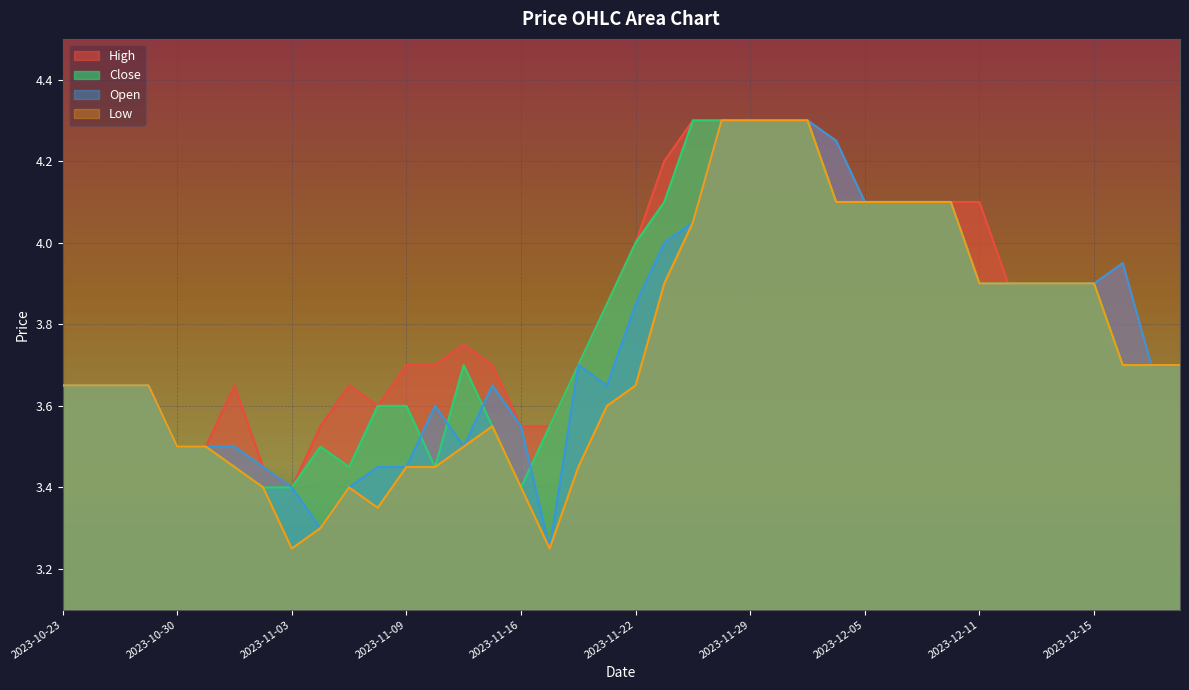

What is the difference between the maximum and minimum values in the Low series?

1.1